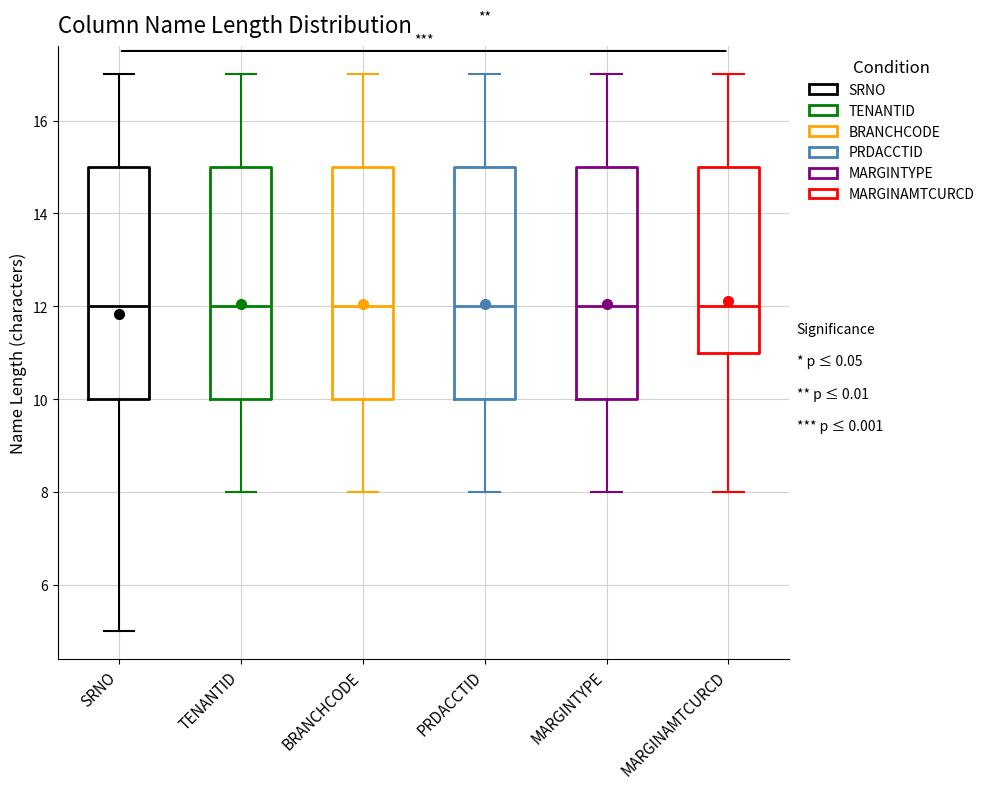

Where is the upper edge of the box for MARGINTYPE on the y-axis? The values are not printed on the chart, so give them approximately, as read against the axis.

15